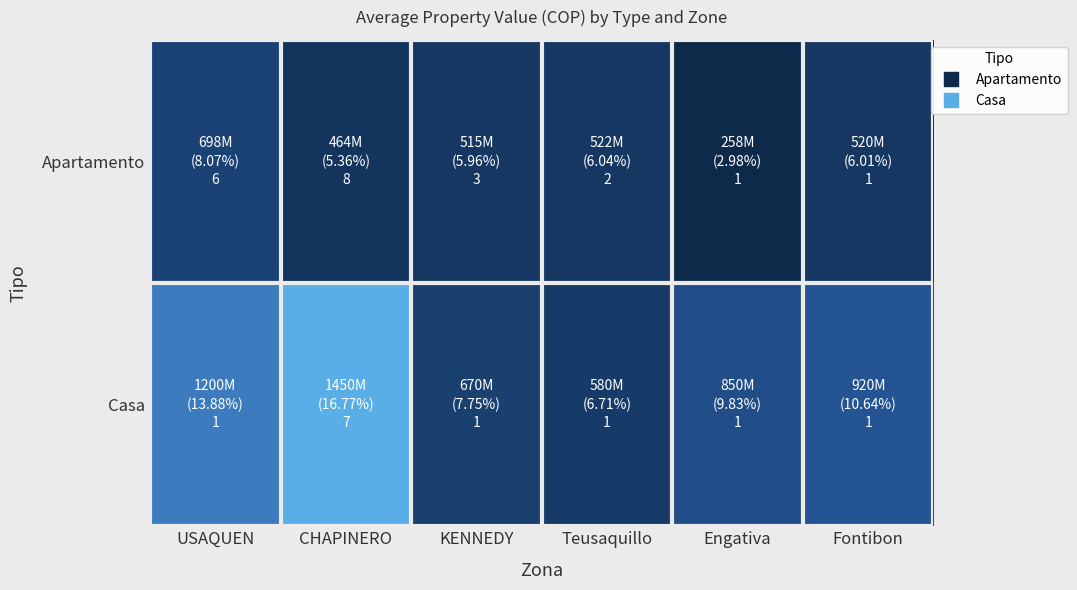

Between Fontibon and KENNEDY, which is larger?

Fontibon